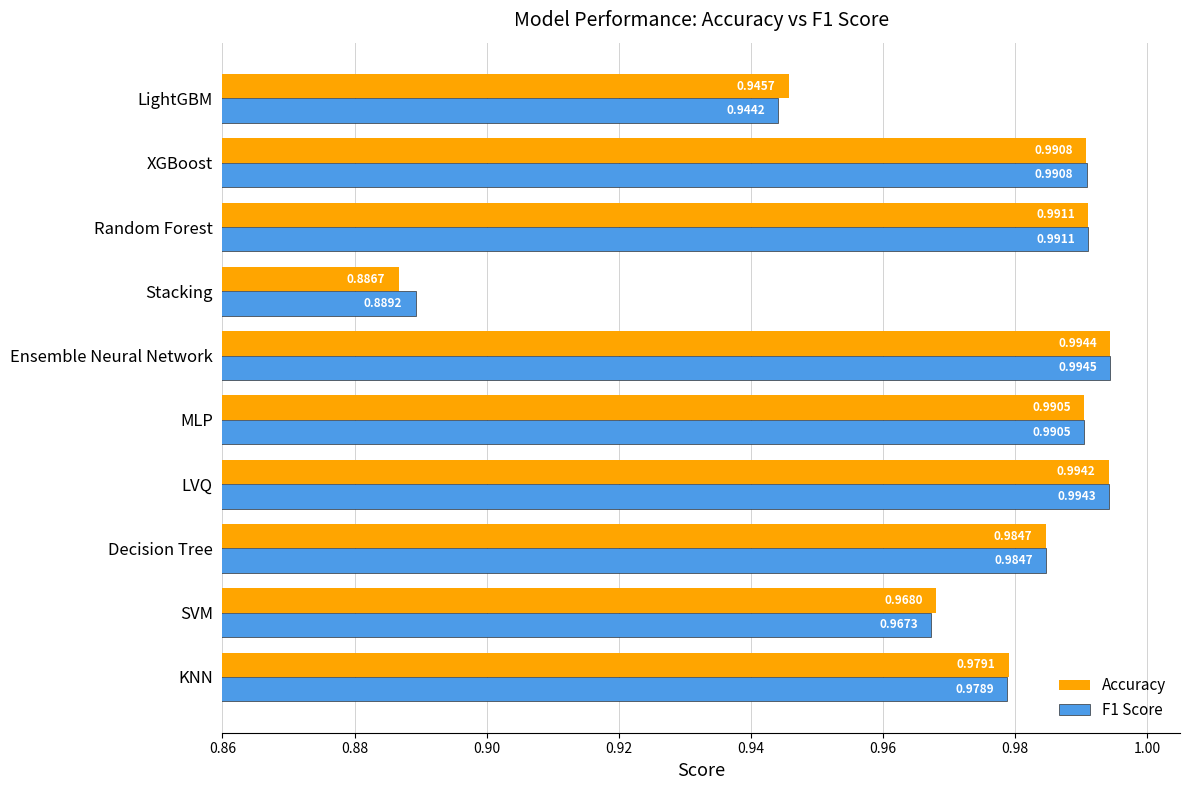

What is the sum of the Accuracy values at Random Forest and MLP?

2.0